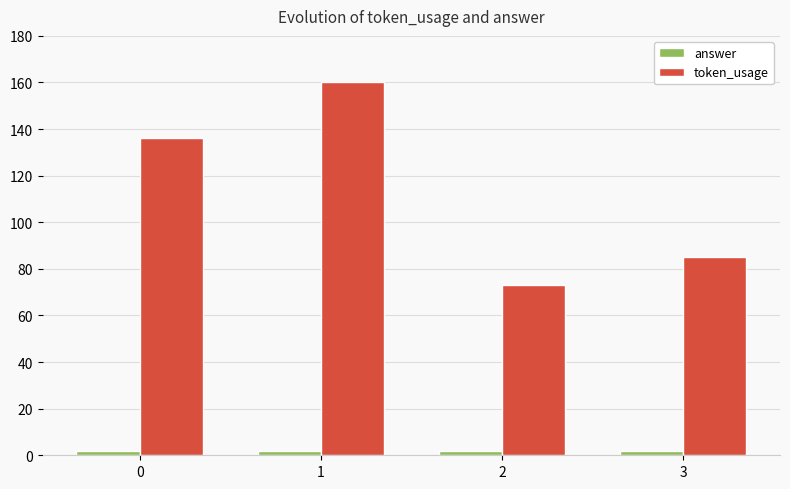

How many bars are there in total?

8